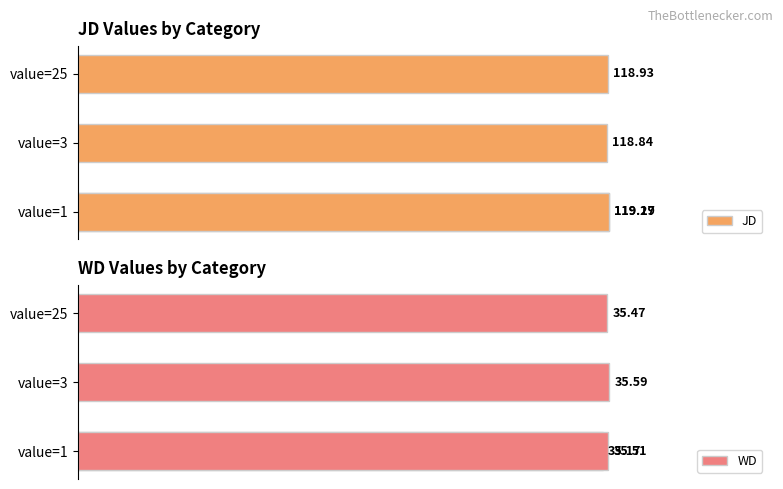

List the series in order of their overall mean, lowest first.

WD, JD